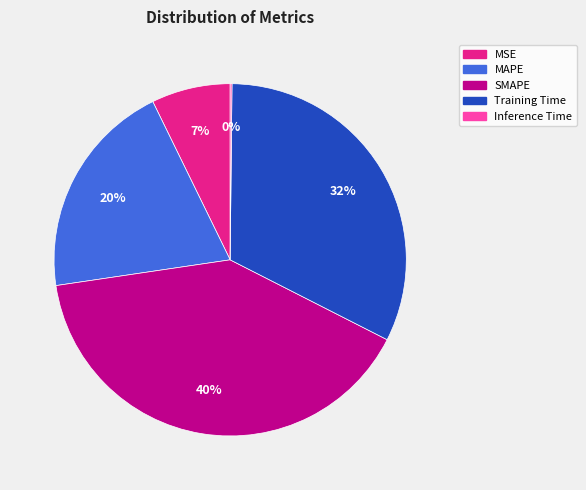

To the nearest percent, what percentage of the pie is MSE?

7%